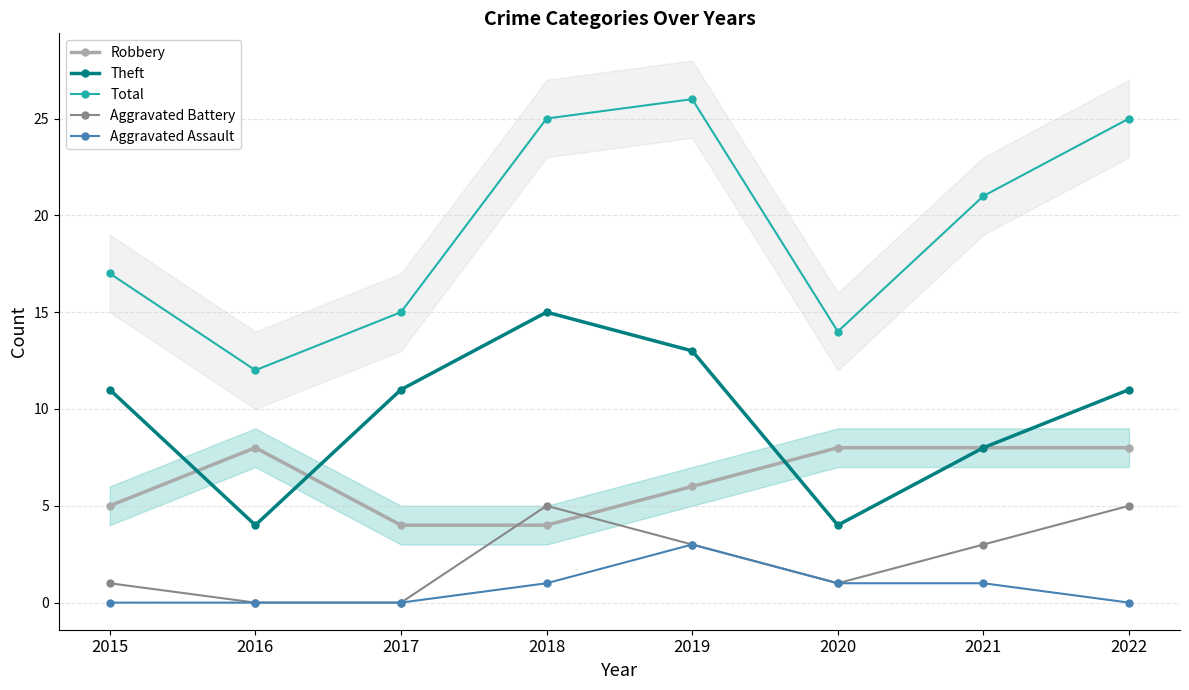

How many lines are shown in the chart?

5